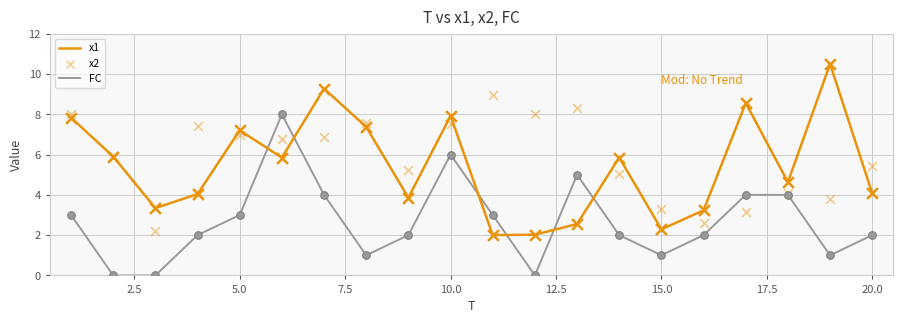

Which series reaches the maximum Y coordinate?

x1